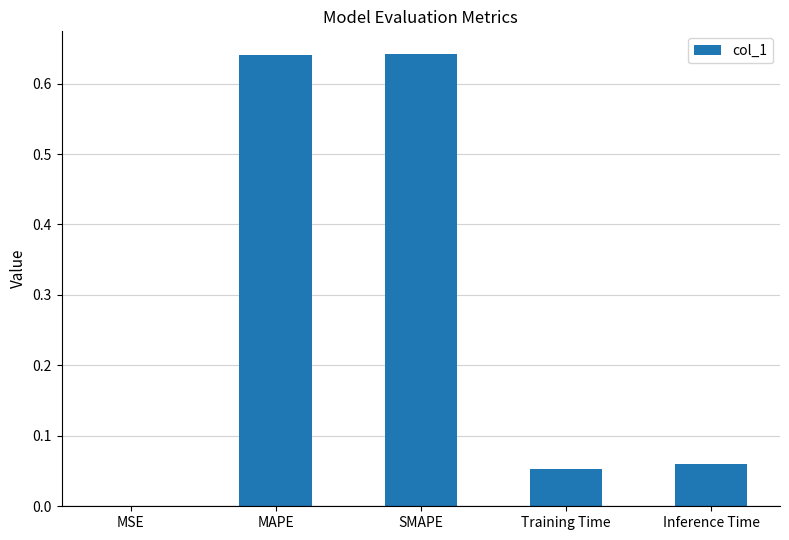

The chart shows a value of 0.0 at Training Time. True or false?

False